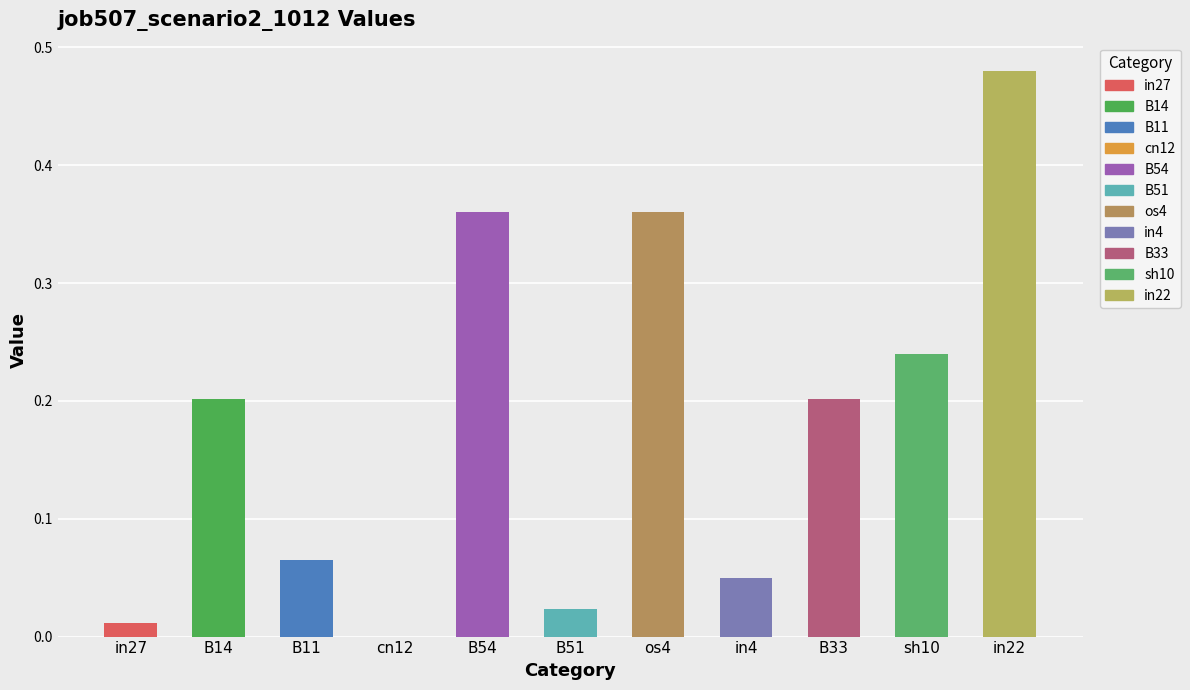

Which label corresponds to the largest value in the chart?

in22